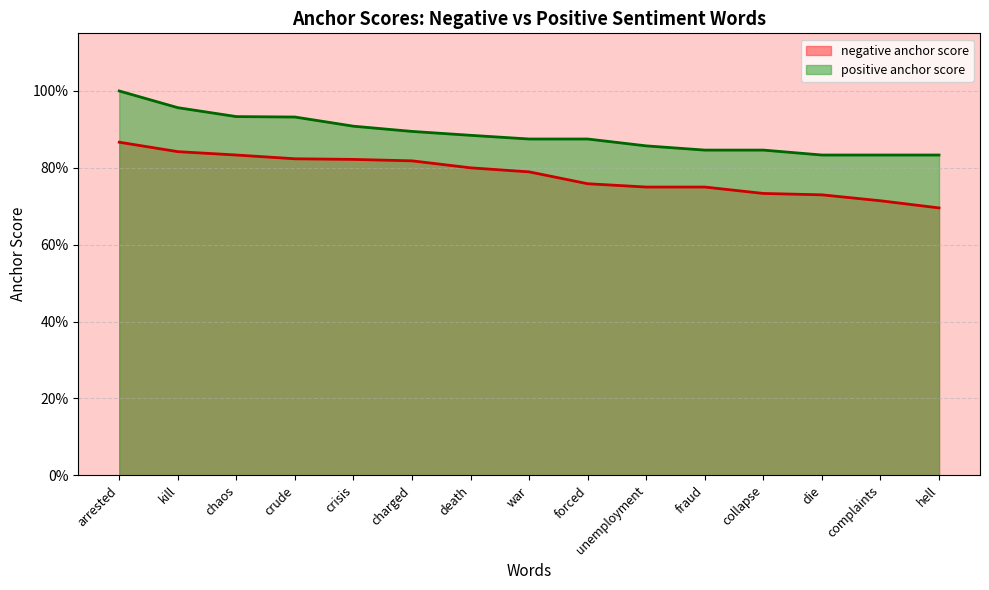

Between die and charged, which is larger?

charged